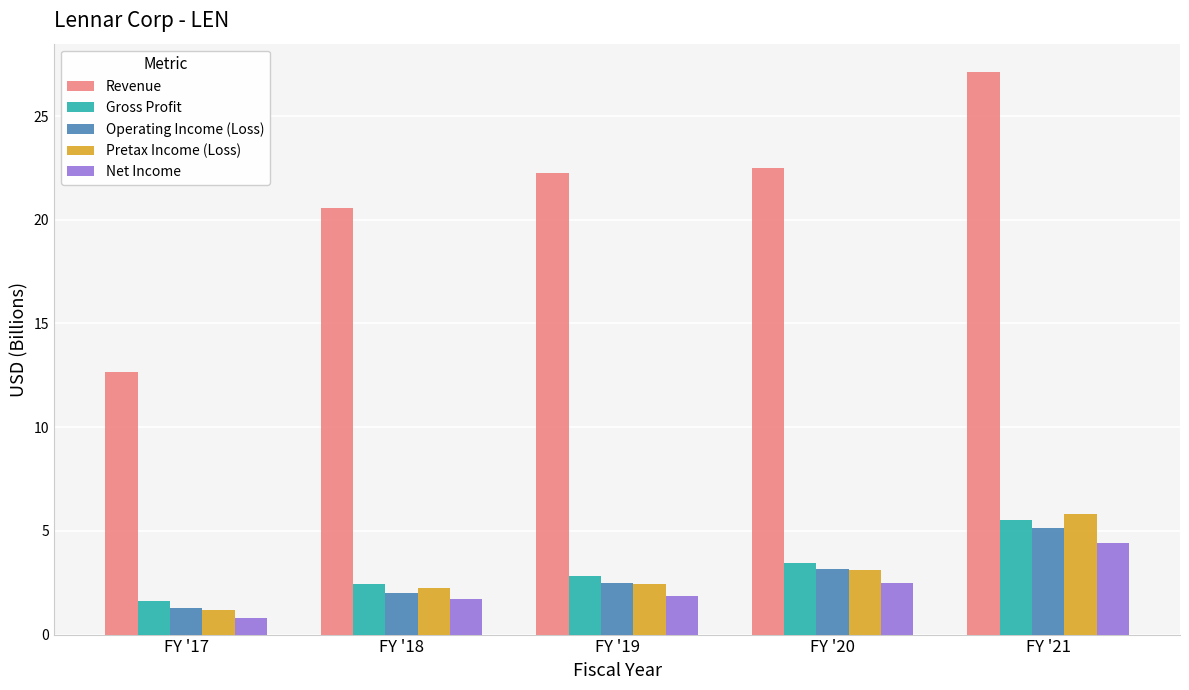

At which label does Gross Profit reach its minimum?

FY '17